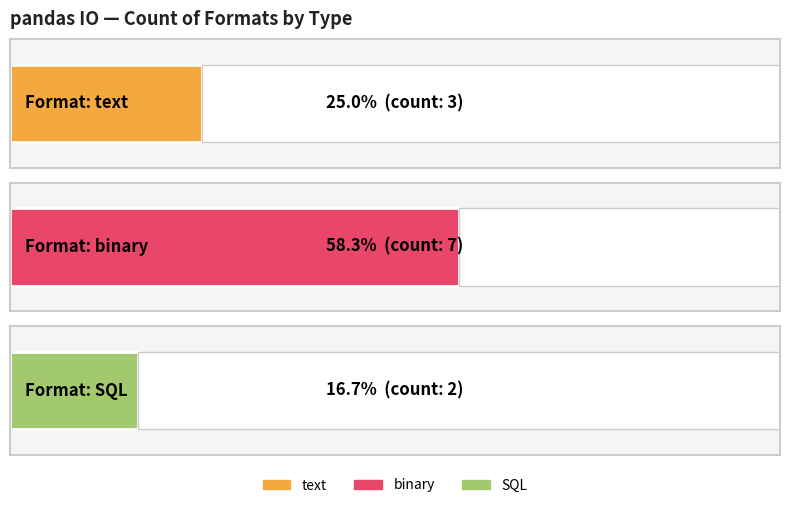

Which series has the largest total across all categories?

binary